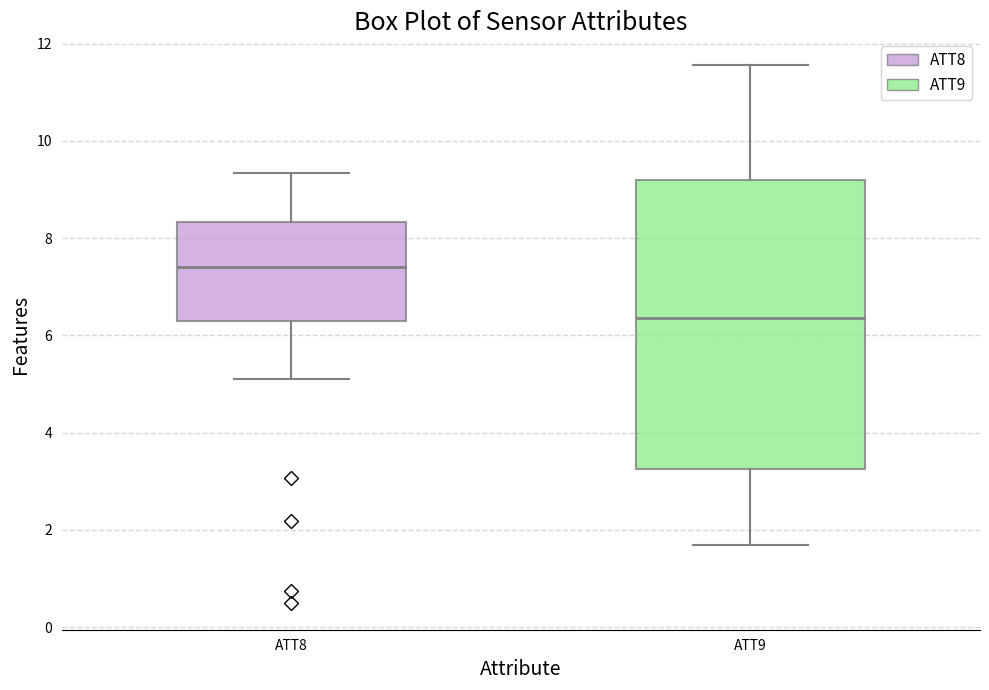

Where does the lower whisker of the box for ATT9 end on the y-axis? The values are not printed on the chart, so give them approximately, as read against the axis.

1.6